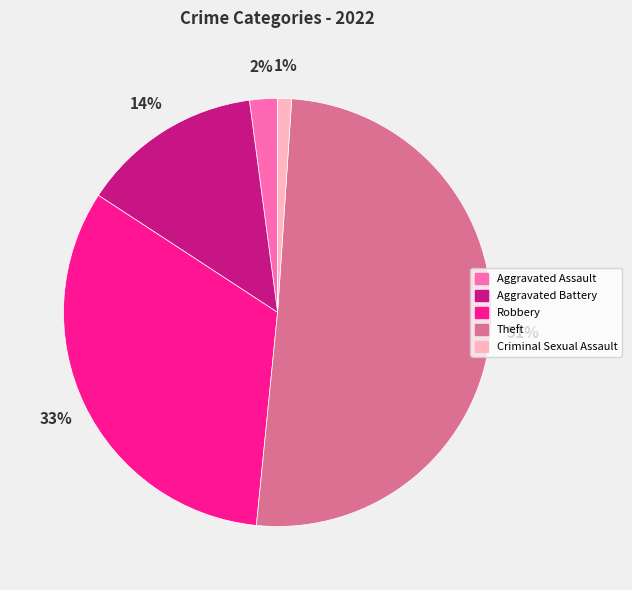

Which slice represents more than half of the pie?

Theft